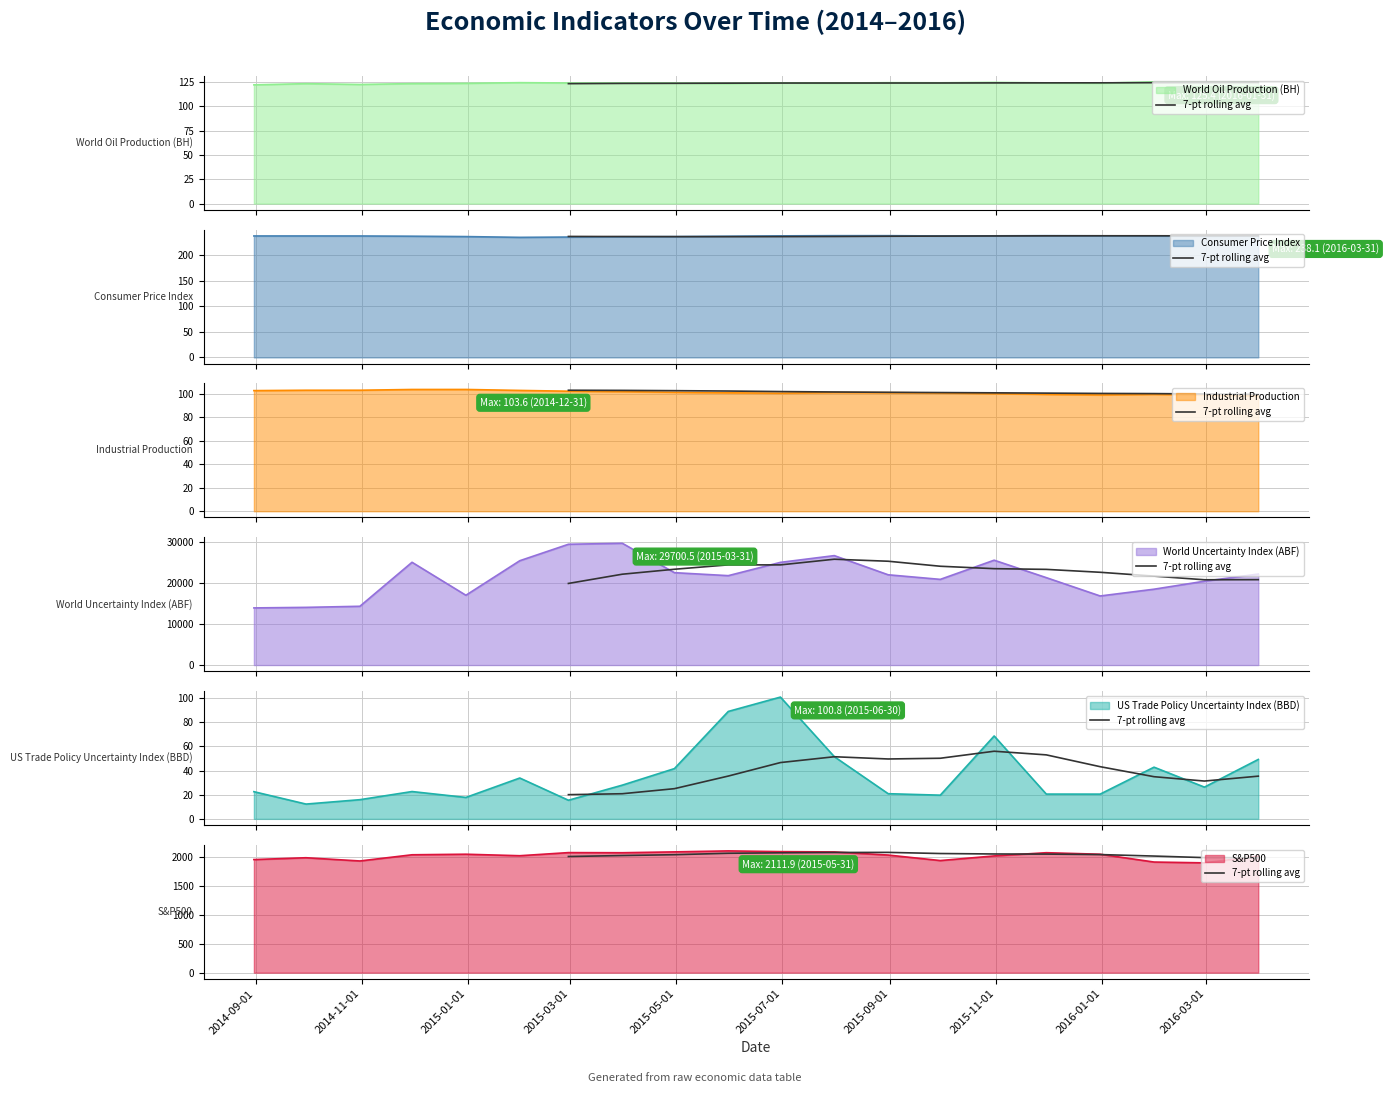

How many interior local peaks (higher than both neighbors) does the data have?

1